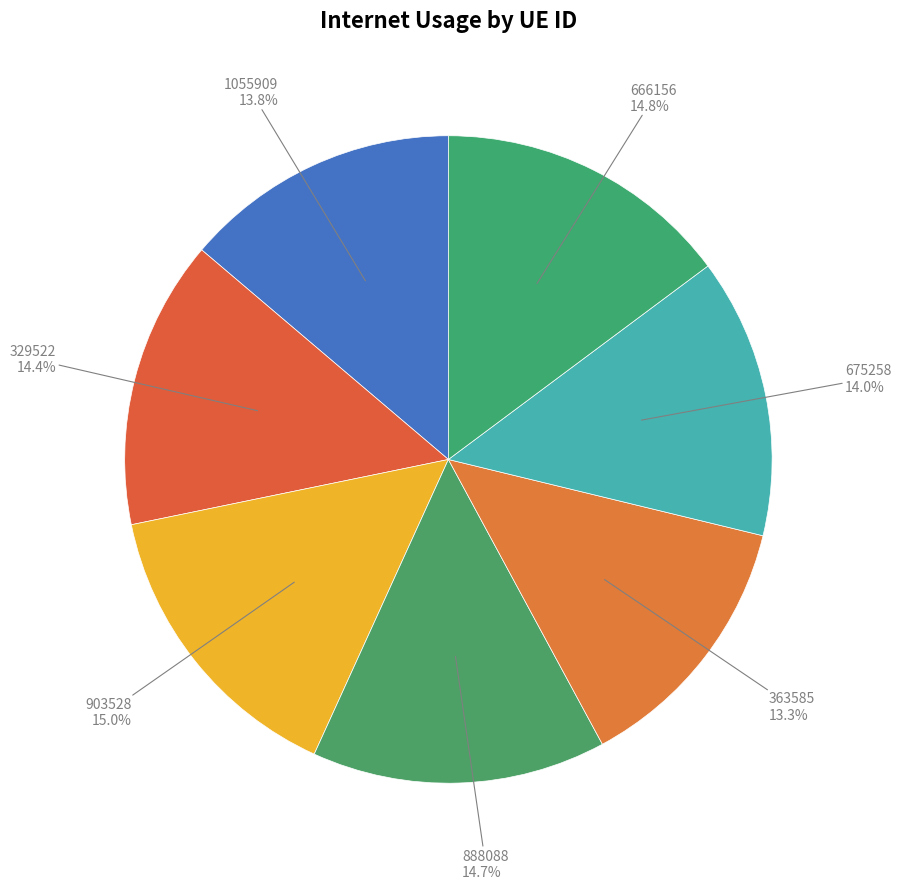

Count the number of slices in the pie.

7